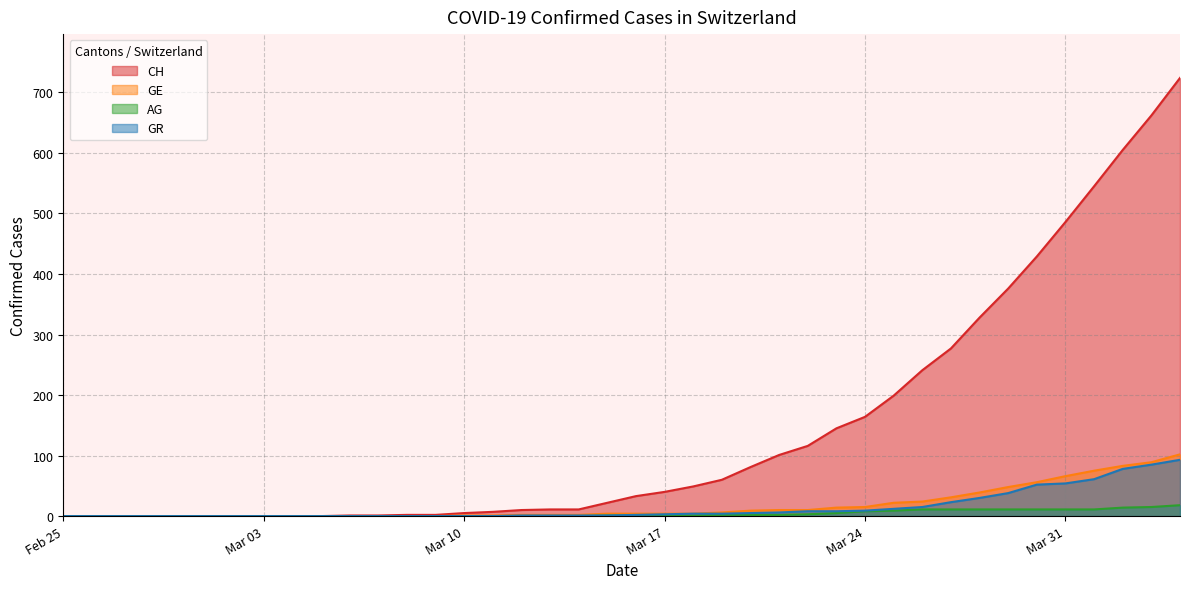

Which series changed the most between 2020-02-29 and 2020-03-05?

CH